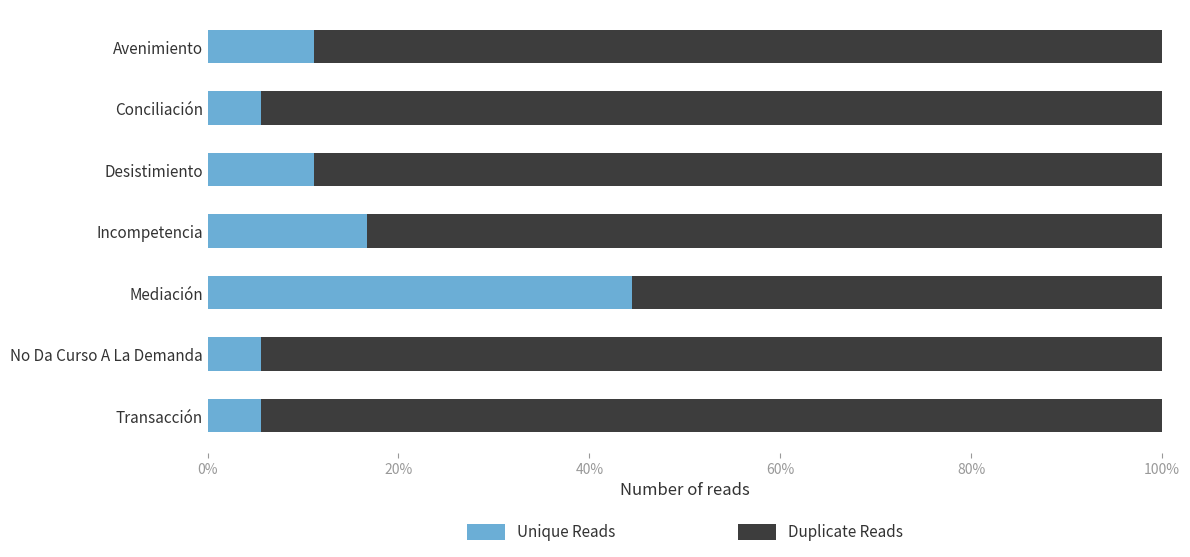

How many Duplicate Reads values are between 0 and 1?

7